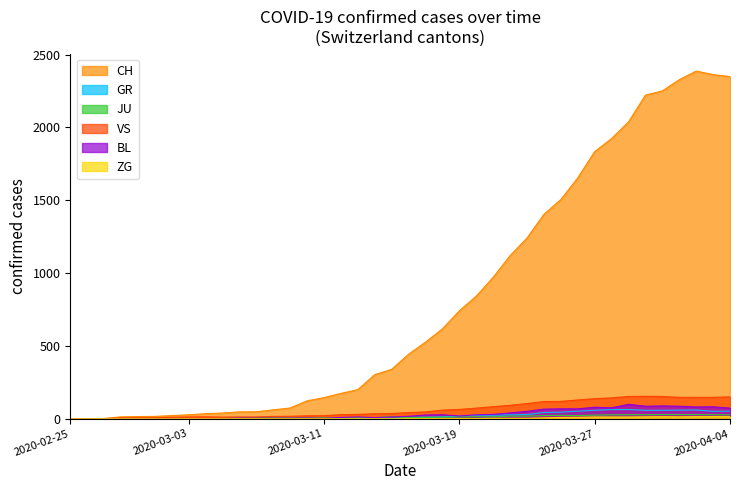

True or false: CH and VS cross at least once.

False